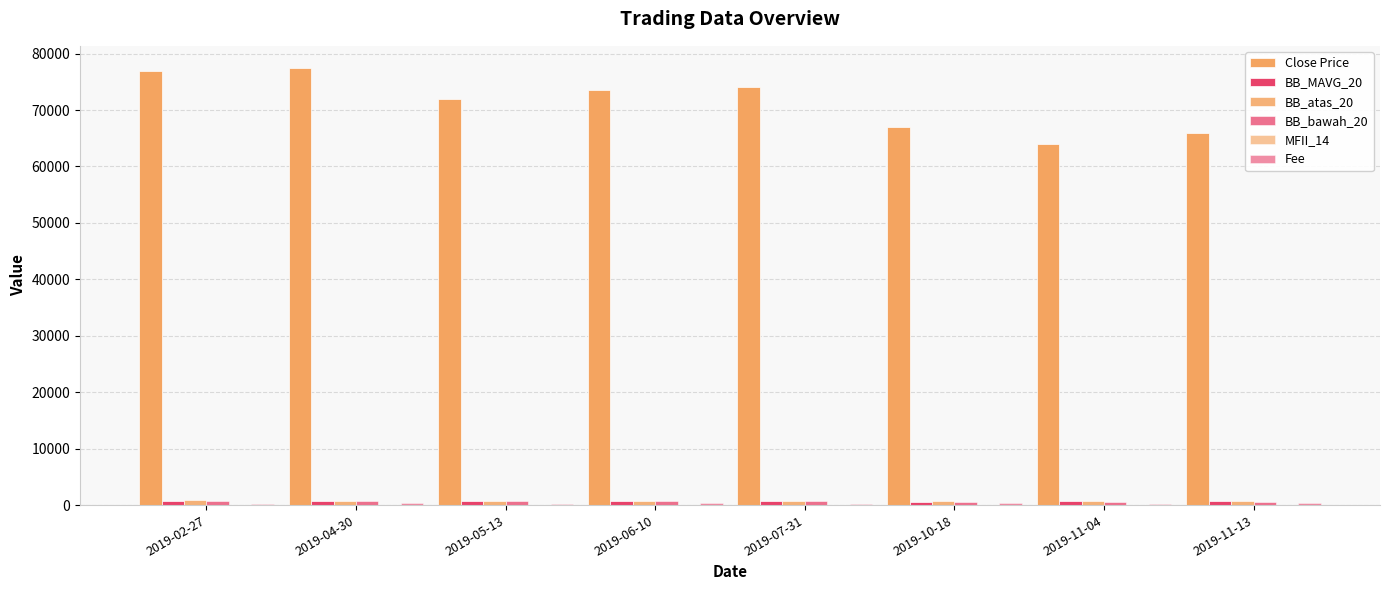

How many categories are shown in the chart?

8